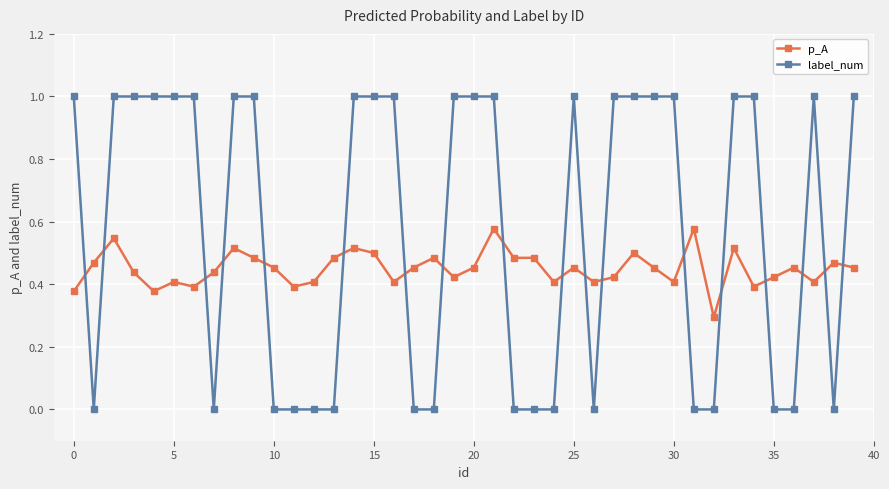

True or false: p_A has more than 0 interior local peaks.

True